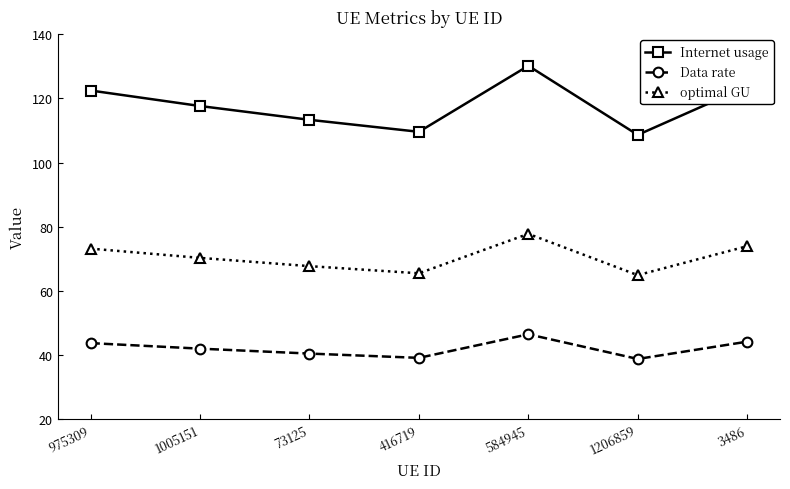

At which category is the sum across all series the highest?

584945